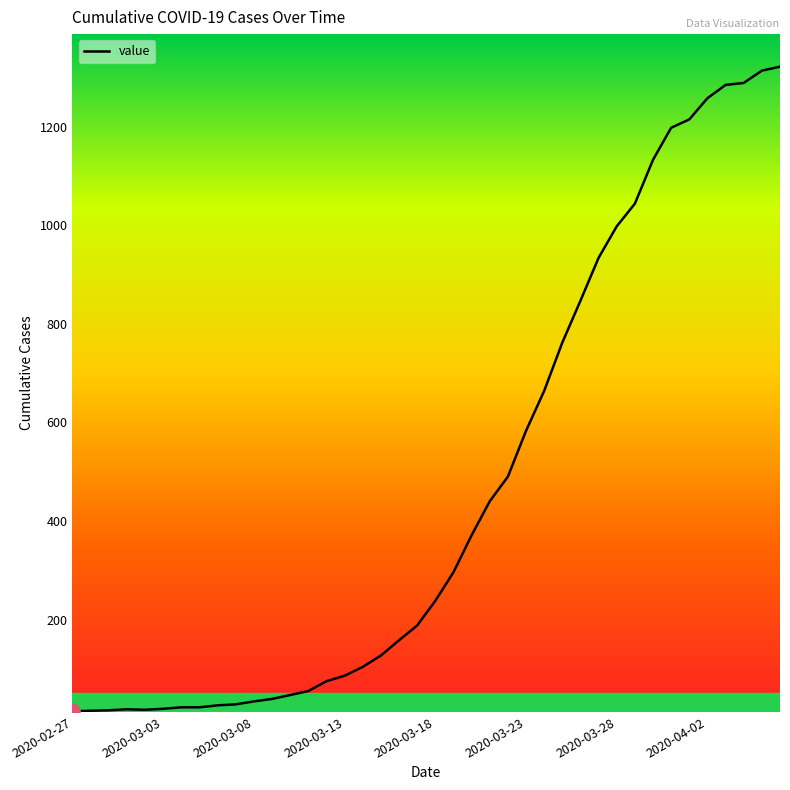

What is the greatest value displayed?

1322